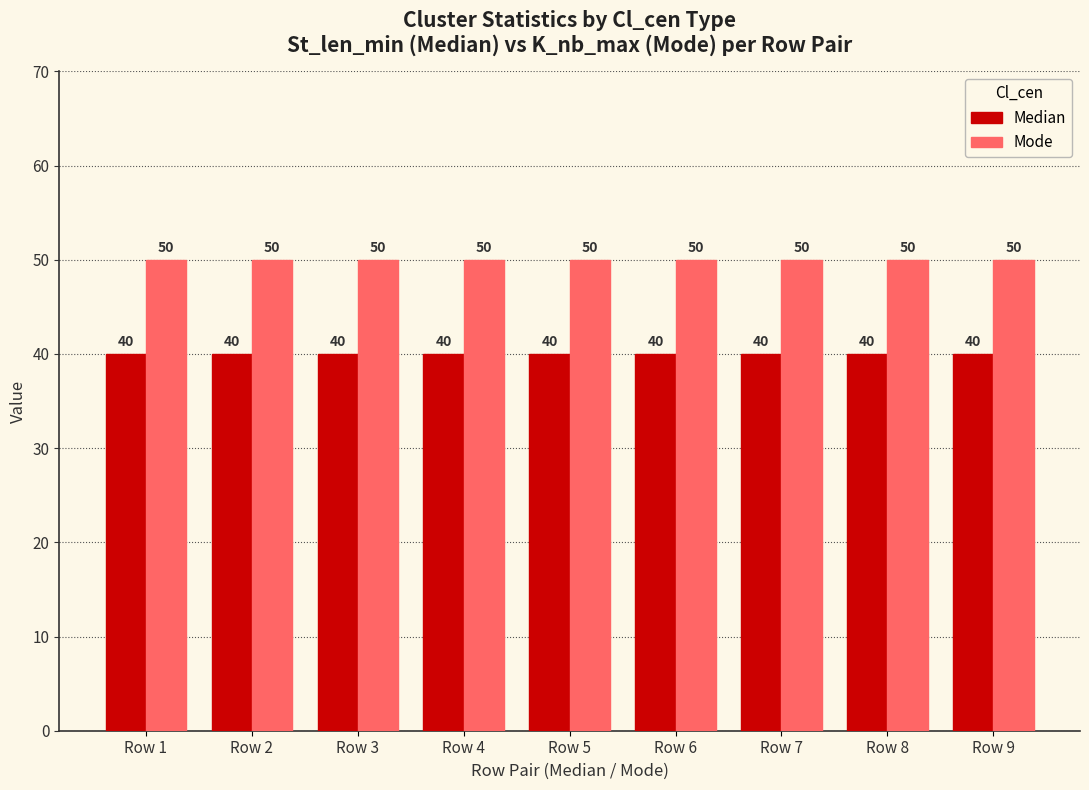

How many bars are there in total?

18